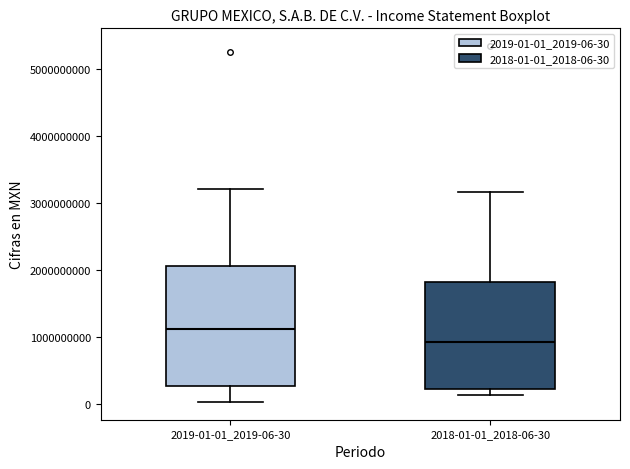

Which box is the tallest, from its lower edge to its upper edge?

2019-01-01_2019-06-30